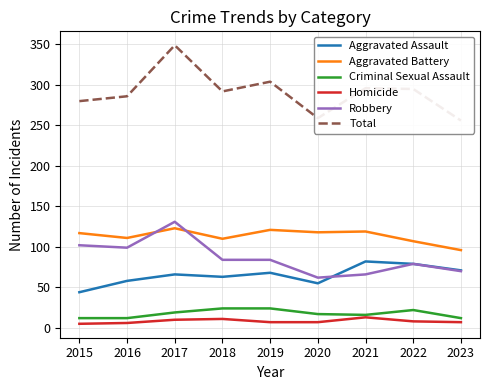

Which category has the lowest value across all series?

2015